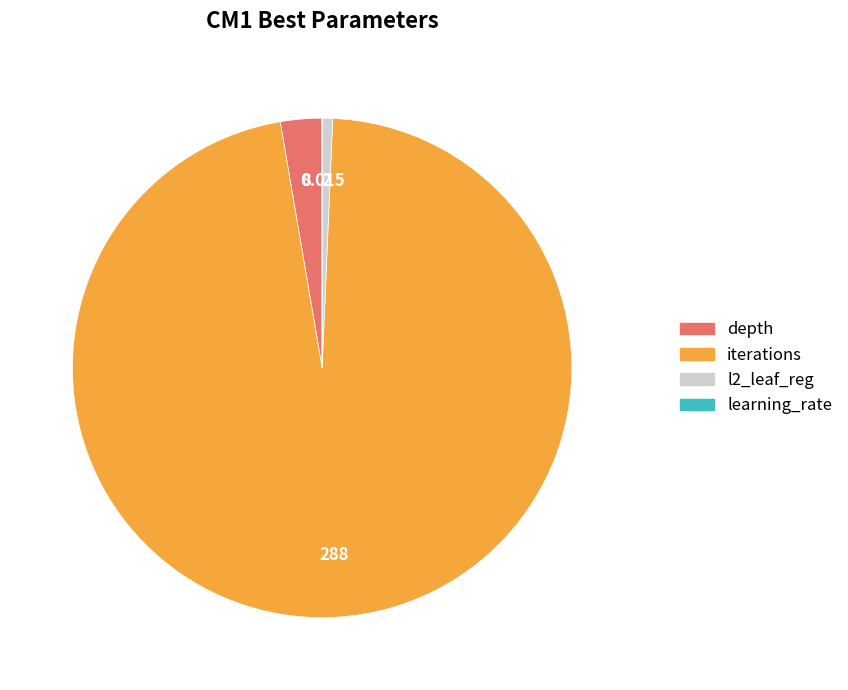

Does any single category account for the majority?

Yes